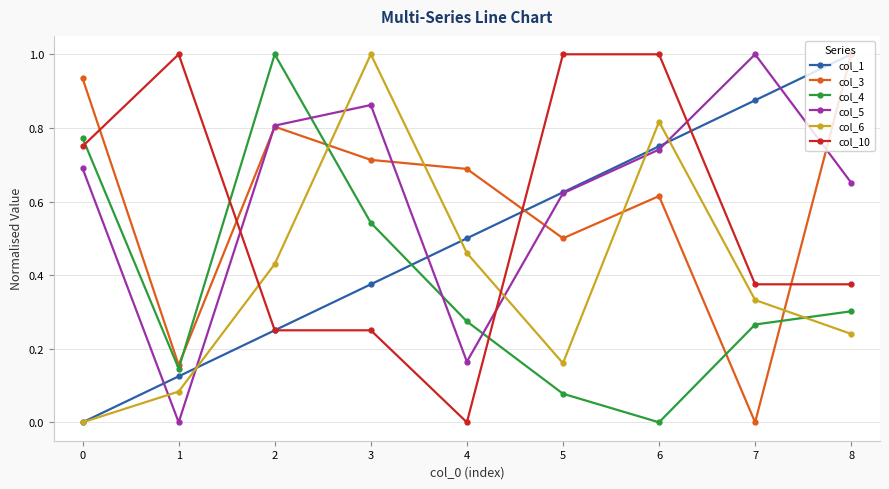

What is the total value across all series at 0?

3.1